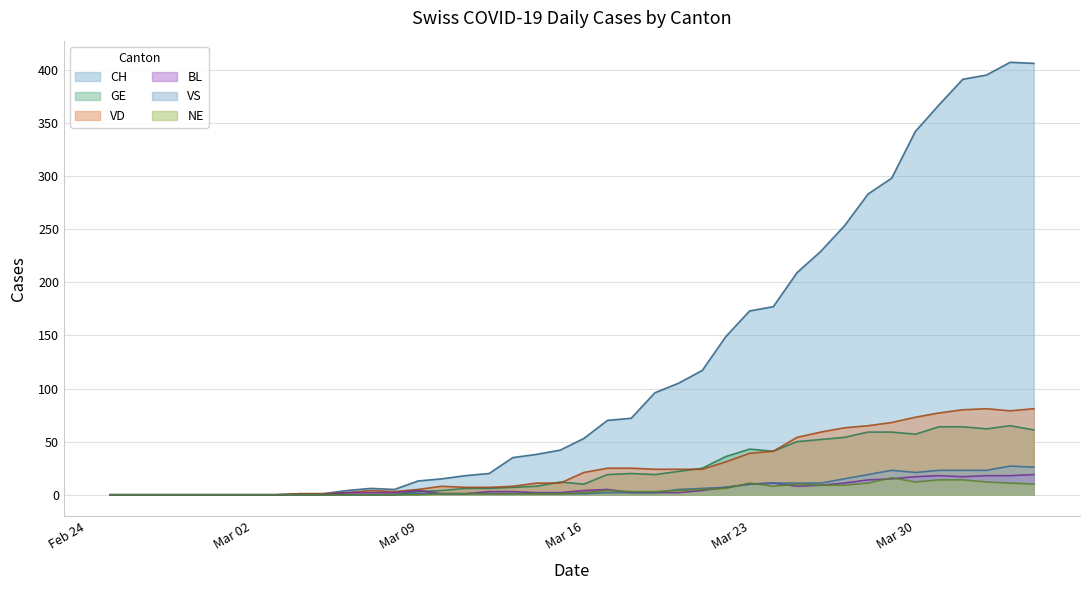

At which category does VD reach its first local peak?

2020-03-07